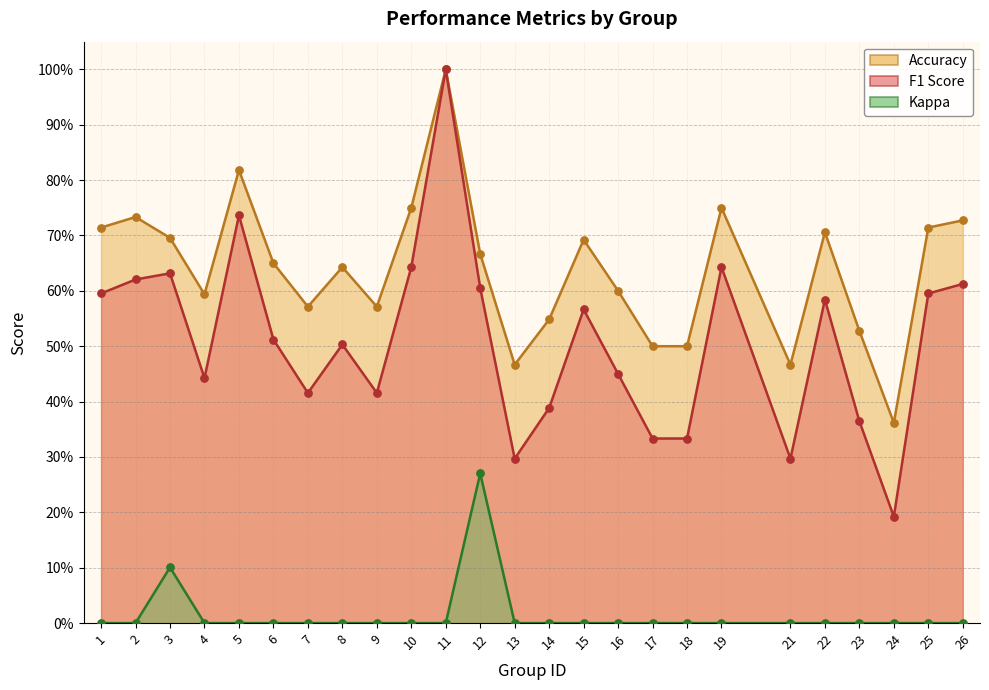

Is the value of f1 at 4 greater than the value of accuracy at 4?

No